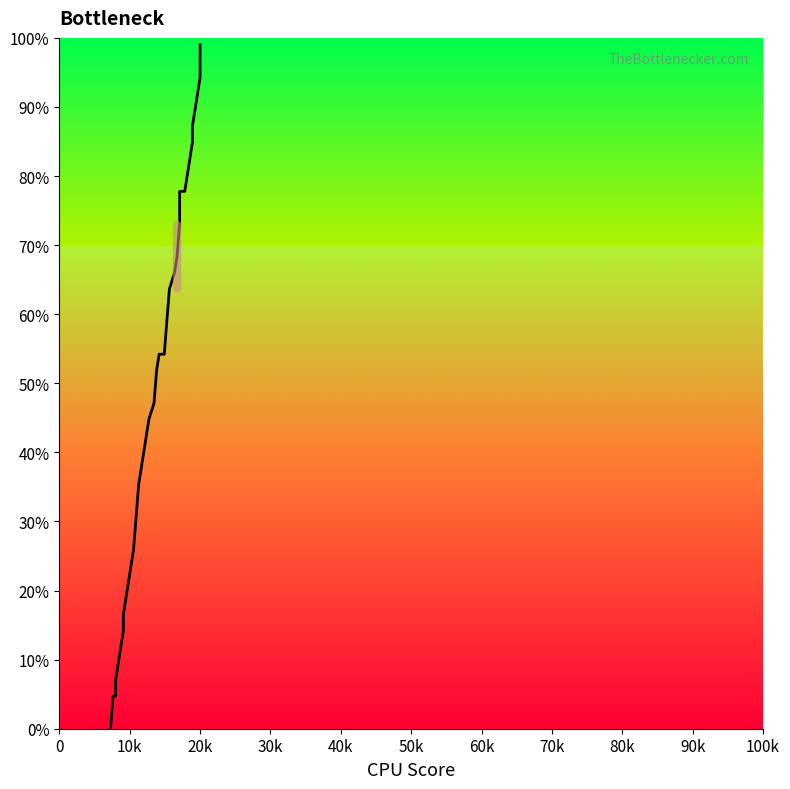

How many lines are shown in the chart?

1